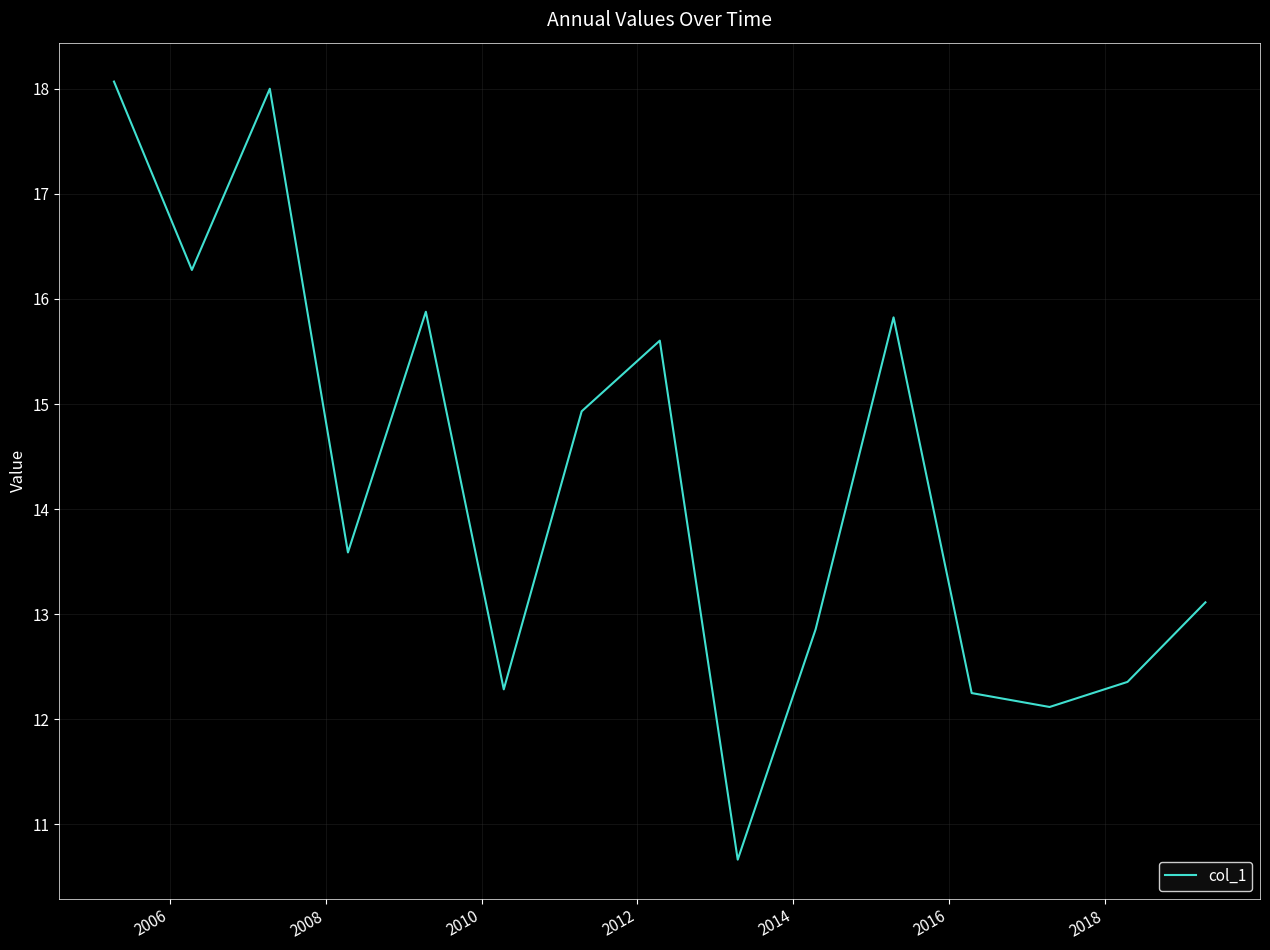

What is the maximum value shown in the chart?

18.1